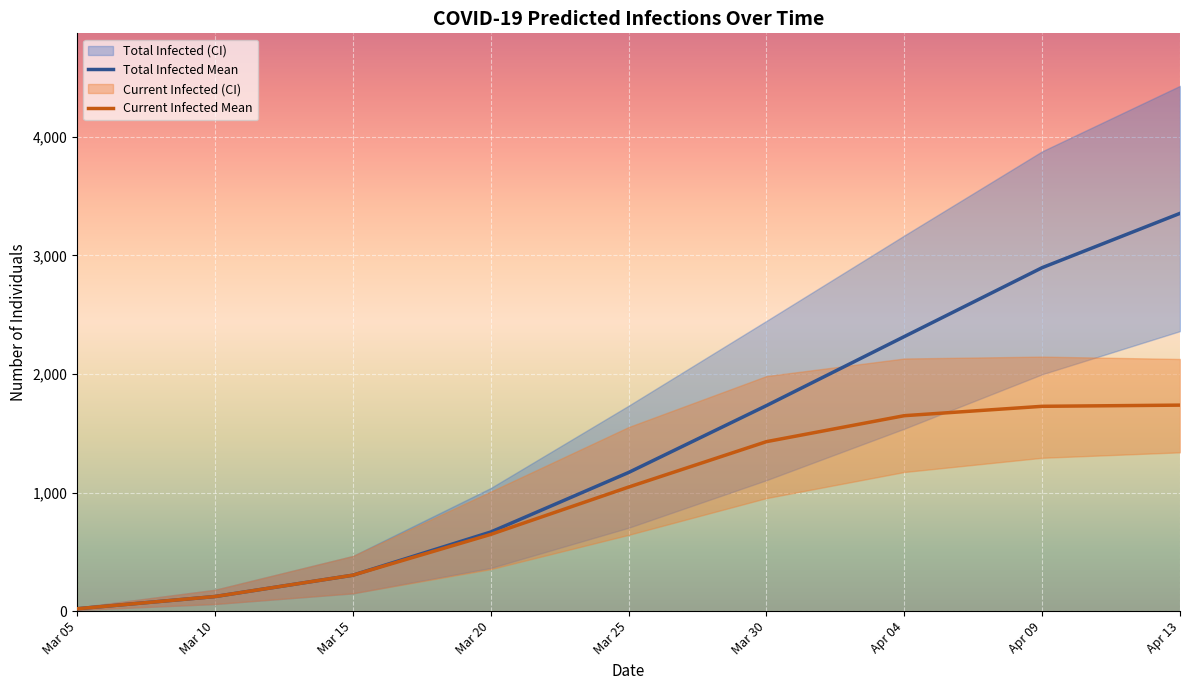

Rank the series by their average value, from highest to lowest.

Total Infected Mean, Current Infected Mean